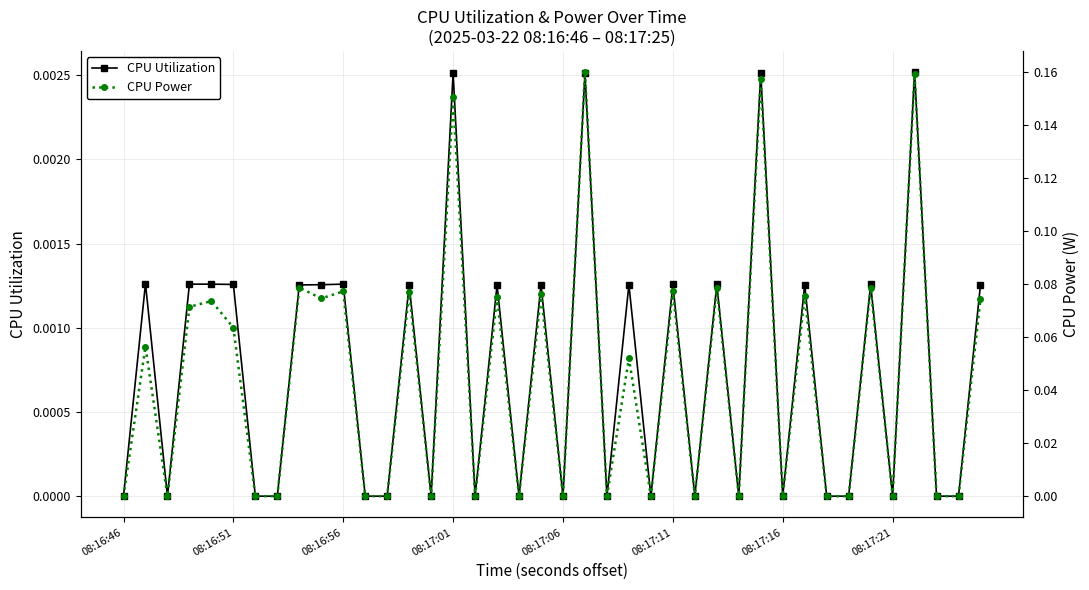

Reading left to right, what are all the values shown in this chart?

CPU Utilization: 0.0	0.0	0.0	0.0	0.0	0.0	0.0	0.0	0.0	0.0	0.0	0.0	0.0	0.0	0.0	0.0	0.0	0.0	0.0	0.0	0.0	0.0	0.0	0.0	0.0	0.0	0.0	0.0	0.0	0.0	0.0	0.0	0.0	0.0	0.0	0.0	0.0	0.0	0.0	0.0
CPU Power: 0.0	0.1	0.0	0.1	0.1	0.1	0.0	0.0	0.1	0.1	0.1	0.0	0.0	0.1	0.0	0.2	0.0	0.1	0.0	0.1	0.0	0.2	0.0	0.1	0.0	0.1	0.0	0.1	0.0	0.2	0.0	0.1	0.0	0.0	0.1	0.0	0.2	0.0	0.0	0.1